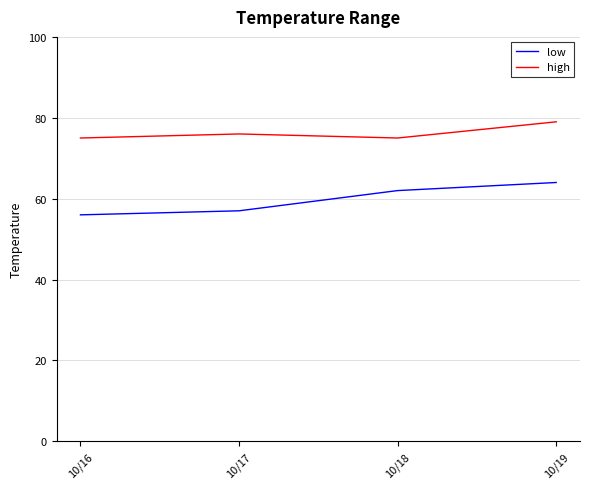

What is the difference between the maximum and minimum values in the high series?

4